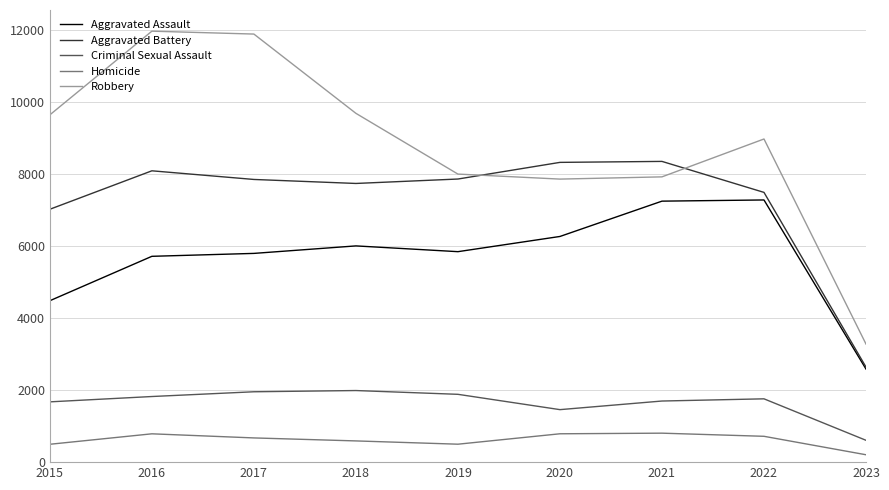

Is the value of Robbery at 2022 greater than the value of Criminal Sexual Assault at 2019?

Yes